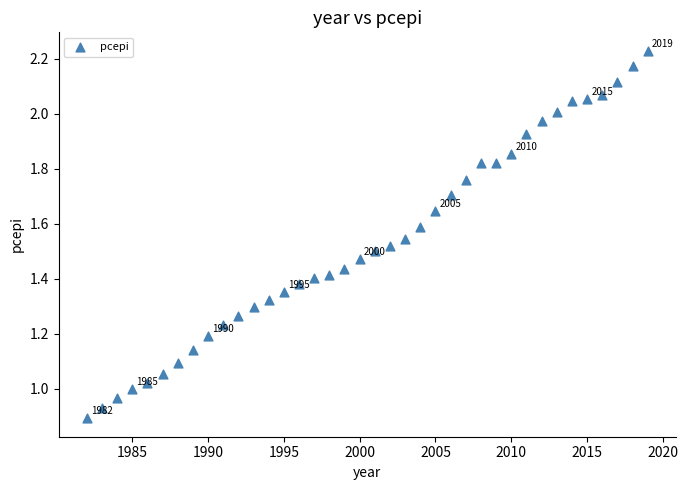

What is the range of X values (max minus min)?

37.0